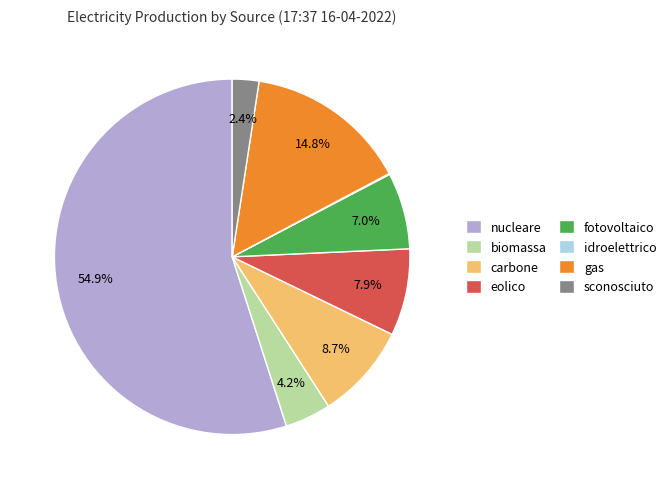

What is the largest slice in the pie chart?

nucleare